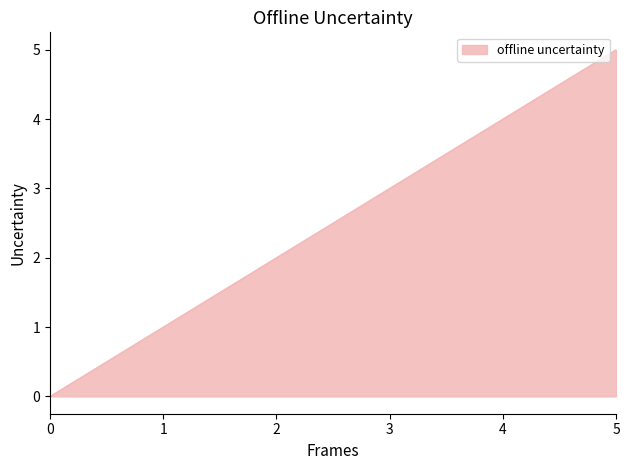

What is the difference between the maximum and second lowest values?

4